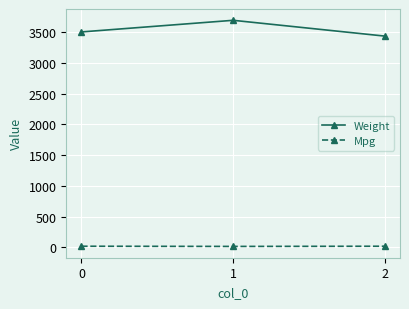

What is the average value of the Weight series?

3544